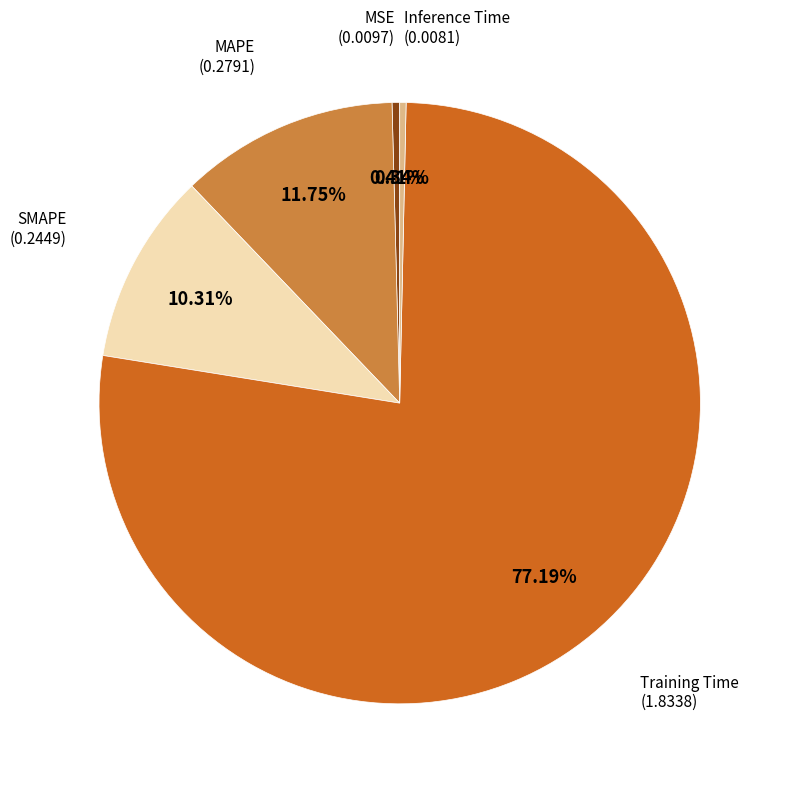

Does any single category account for the majority?

Yes